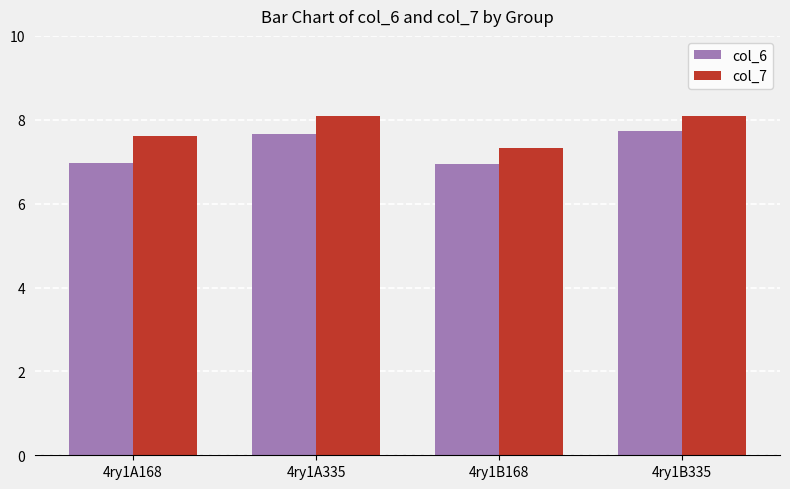

Rank the series at 4ry1A168 from lowest to highest value.

col_6, col_7